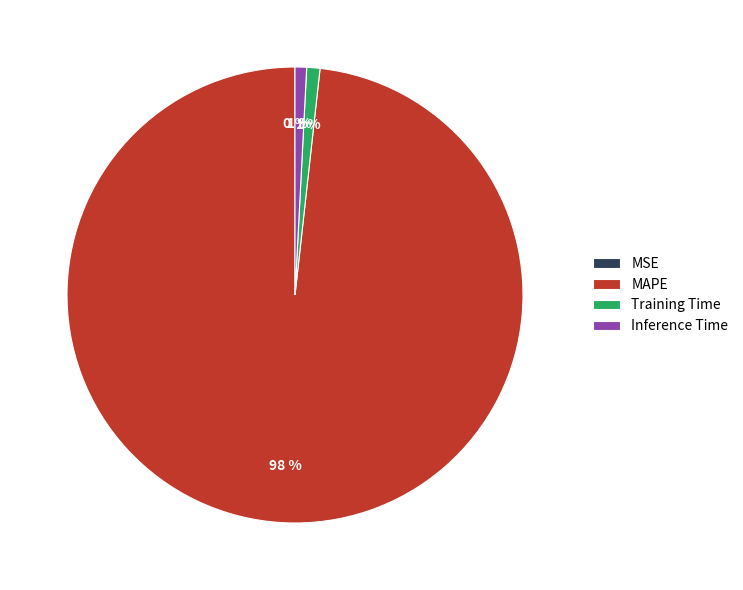

Is it true that Inference Time is 1% of the pie?

True